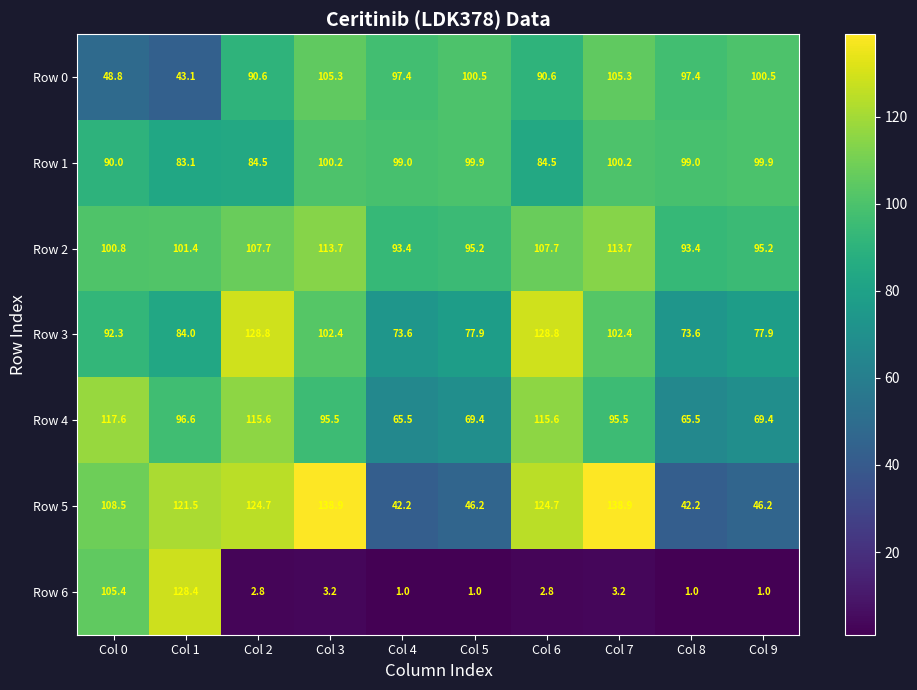

True or false: Row 4 has a value of 115.6 at Col 2.

True